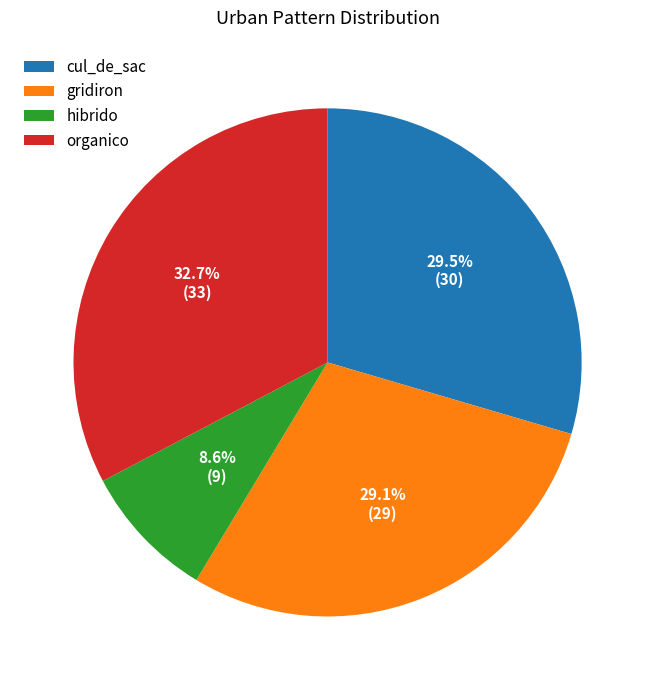

Does any single category account for the majority?

No